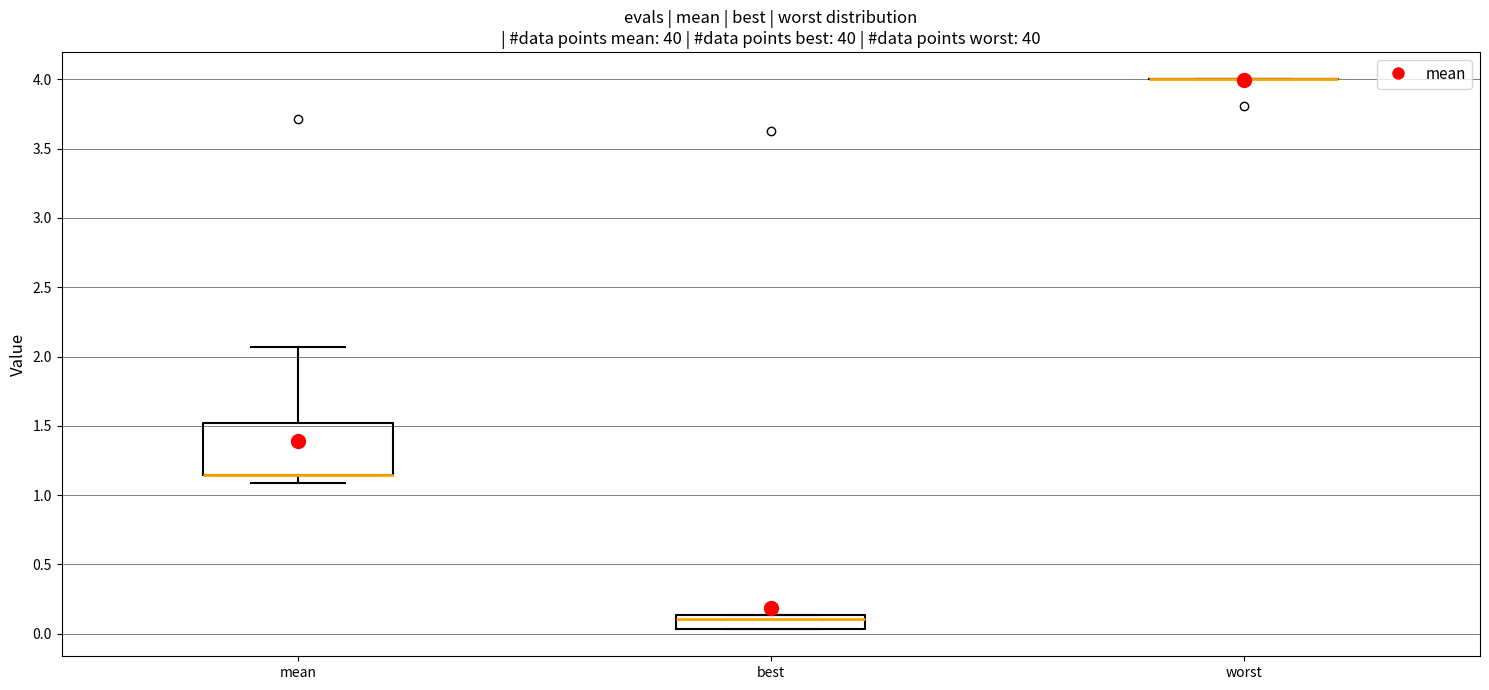

Which box is the tallest, from its lower edge to its upper edge?

mean